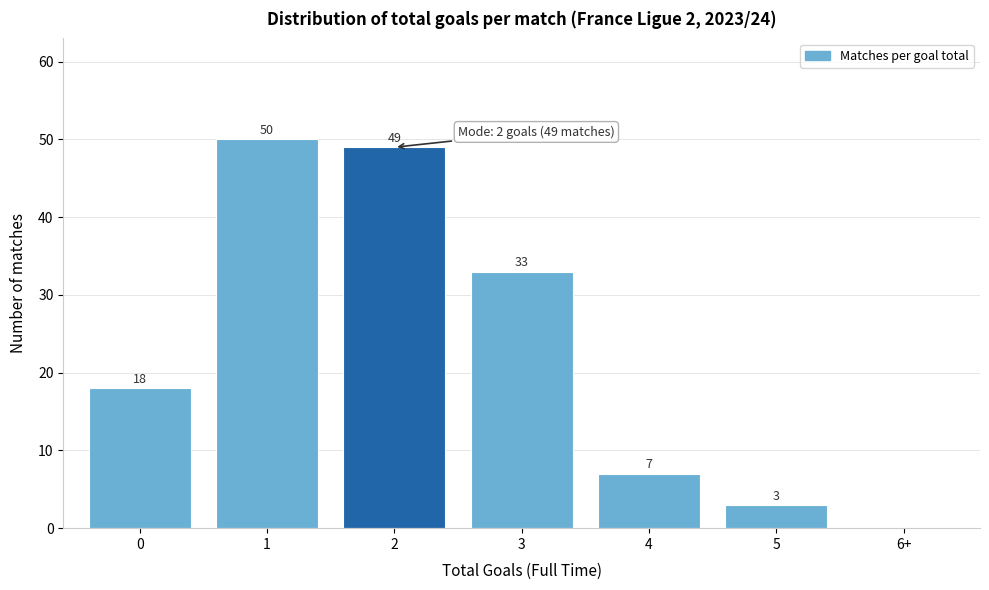

Reading right to left, transcribe all the data shown in this chart.

6+=0	5=3	4=7	3=33	2=49	1=50	0=18